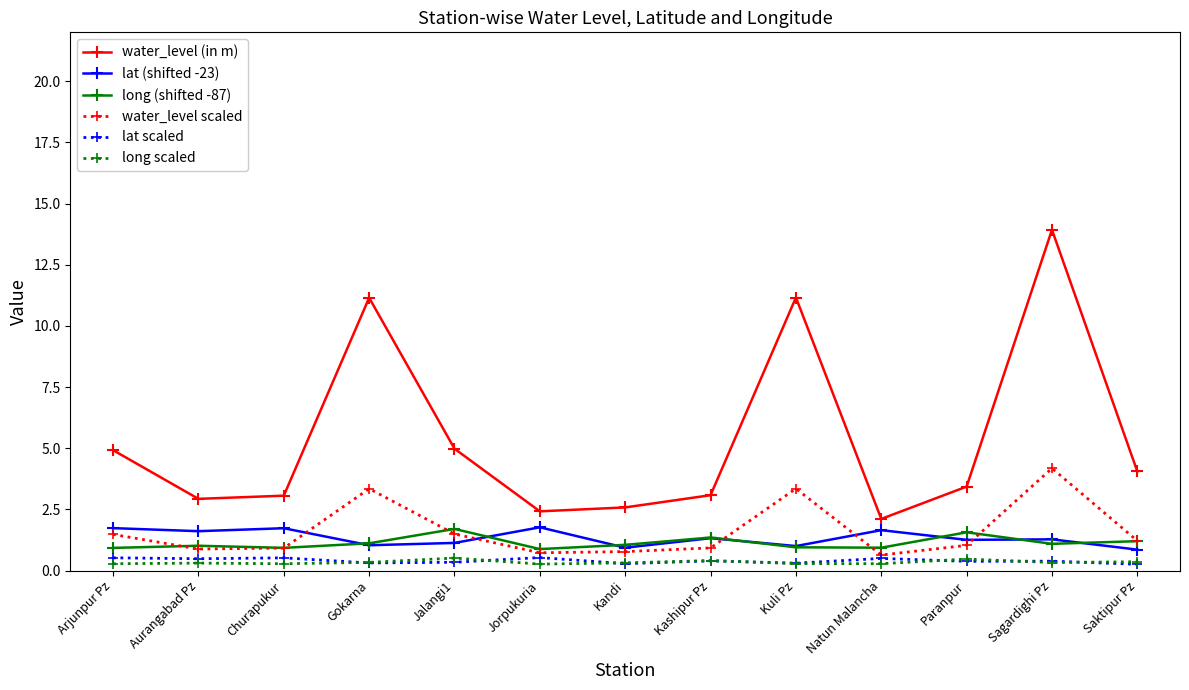

What is the difference between the second highest and second lowest values in the water_level scaled series?

2.6